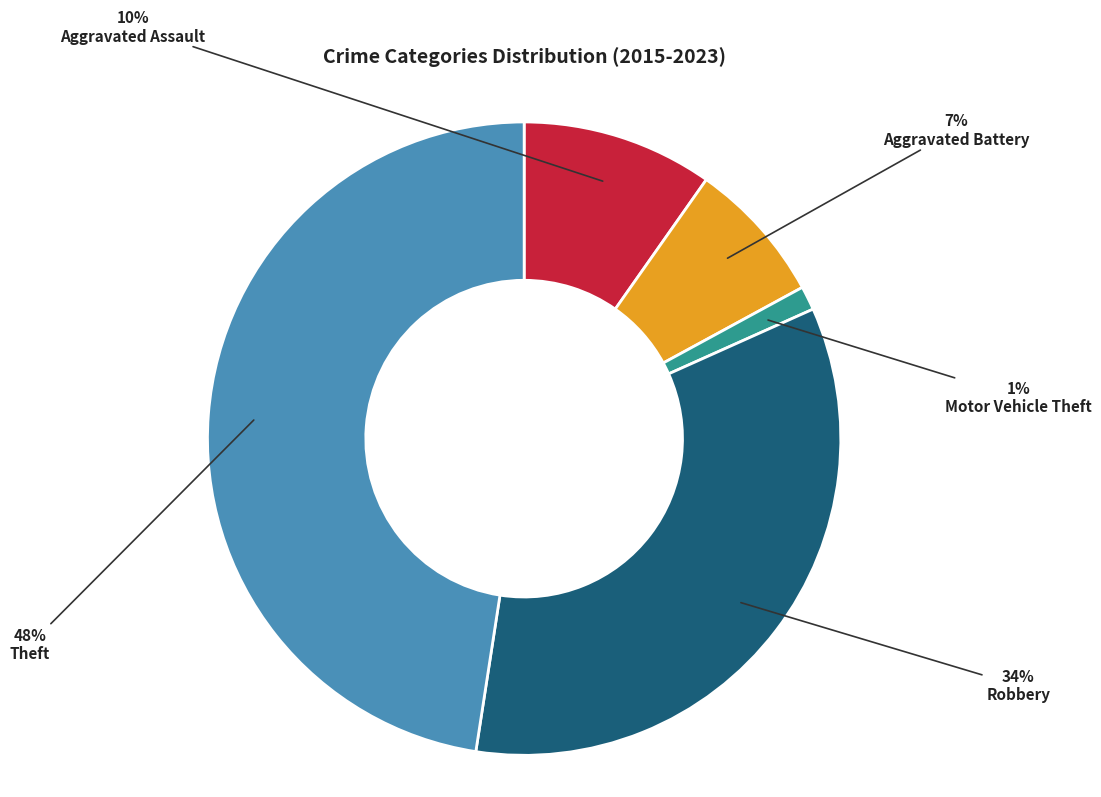

To the nearest percent, what is the difference between the Aggravated Assault and Theft slice percentages?

38%